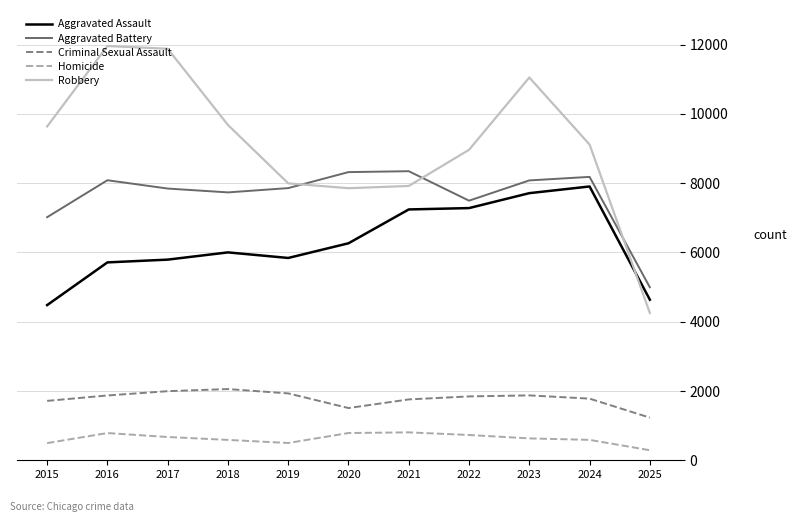

What is the total value across all series at 2019?

24124